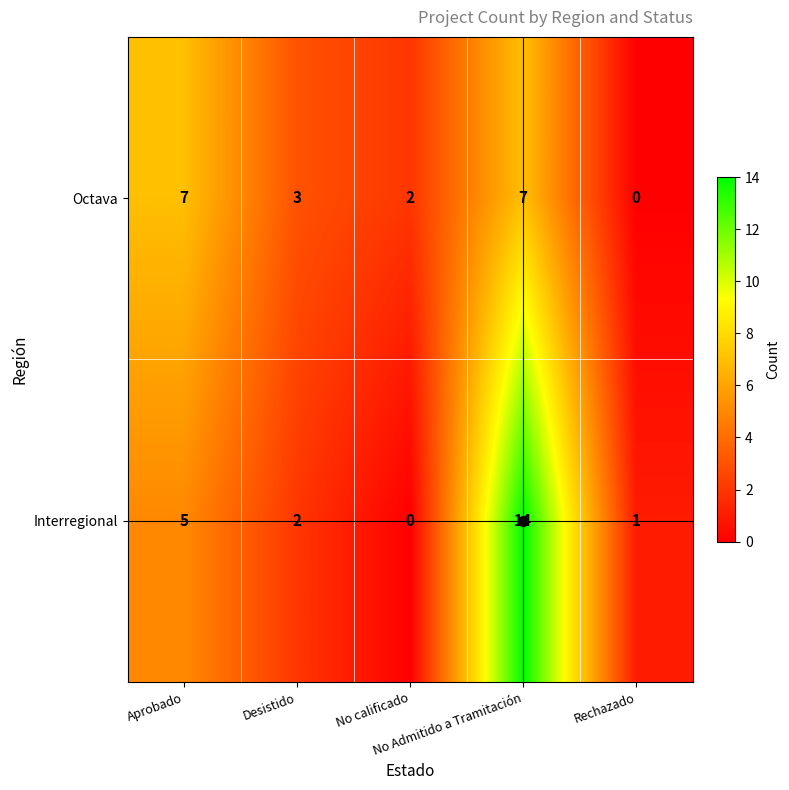

Which series has the largest total across all categories?

Interregional